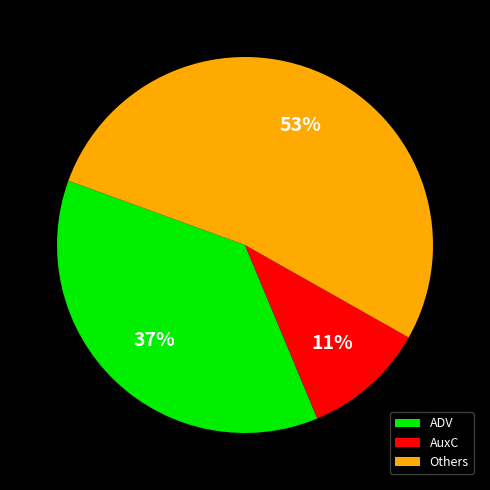

To the nearest percent, what is the difference between the largest and smallest slice percentages?

42%